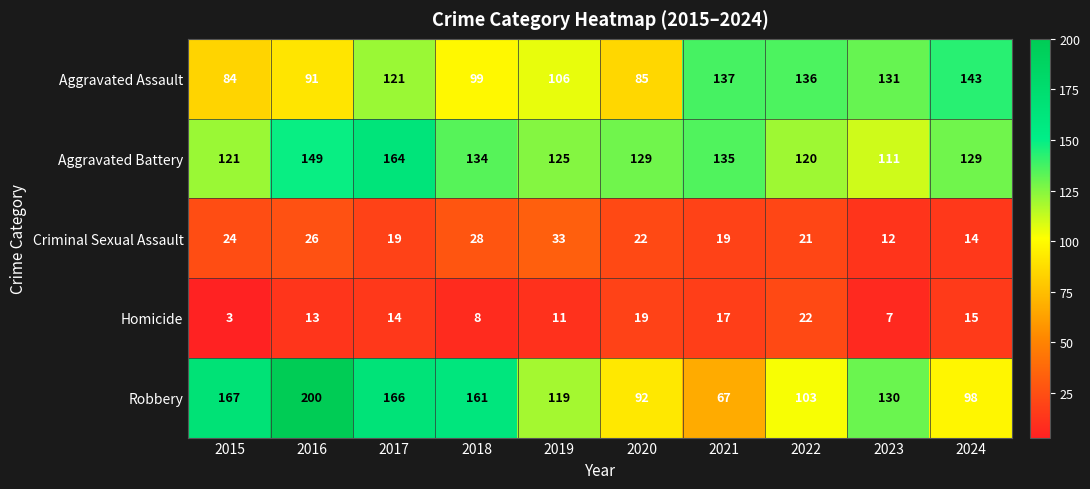

At which label does Criminal Sexual Assault first exceed 22?

2015